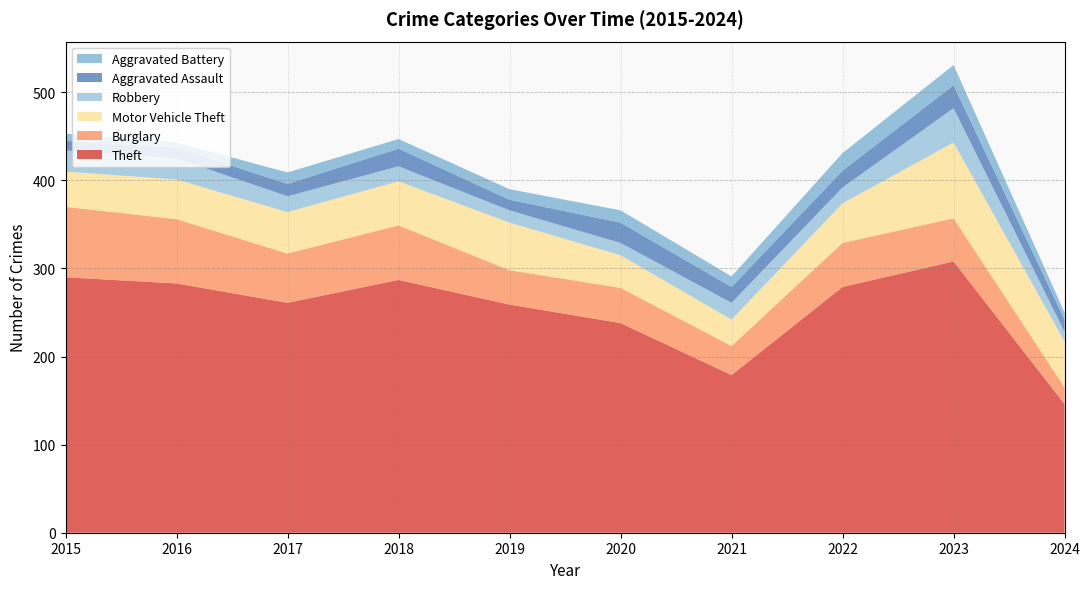

Reading left to right, transcribe all the data shown in this chart.

Theft: 2015=290	2016=283	2017=261	2018=287	2019=259	2020=238	2021=179	2022=279	2023=308	2024=146
Burglary: 2015=80	2016=73	2017=56	2018=62	2019=39	2020=40	2021=33	2022=50	2023=49	2024=19
Motor Vehicle Theft: 2015=40	2016=45	2017=47	2018=50	2019=54	2020=37	2021=30	2022=45	2023=86	2024=52
Robbery: 2015=24	2016=24	2017=18	2018=17	2019=14	2020=14	2021=19	2022=18	2023=39	2024=11
Aggravated Assault: 2015=11	2016=12	2017=14	2018=20	2019=12	2020=23	2021=18	2022=19	2023=26	2024=14
Aggravated Battery: 2015=8	2016=6	2017=13	2018=11	2019=12	2020=14	2021=12	2022=20	2023=23	2024=8